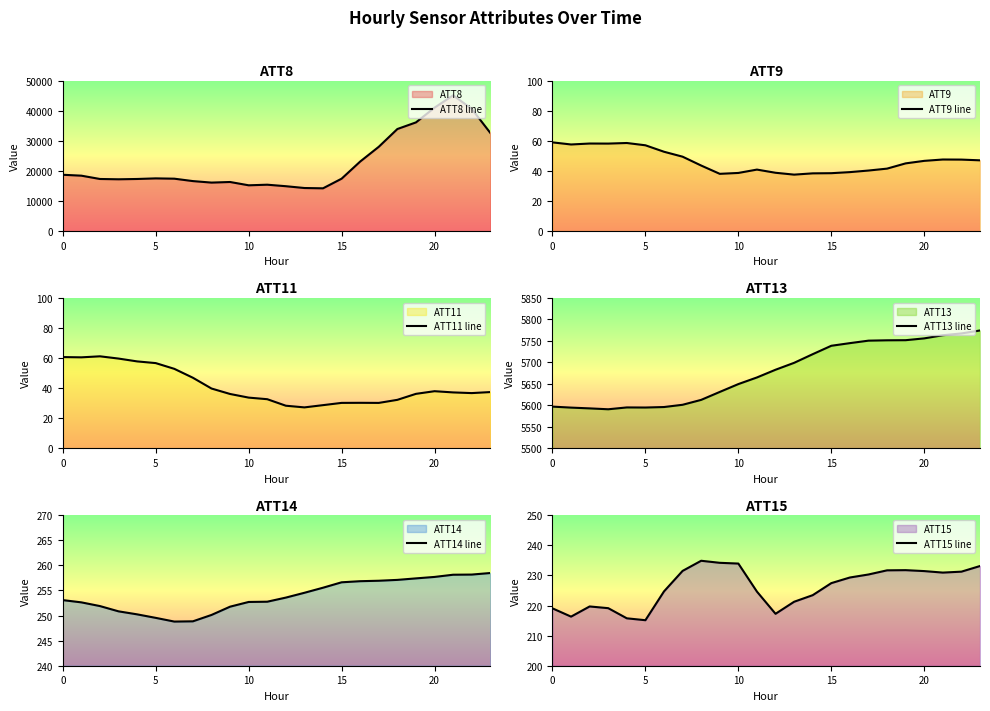

True or false: ATT11 line has a value of 28.7 at 14.

True